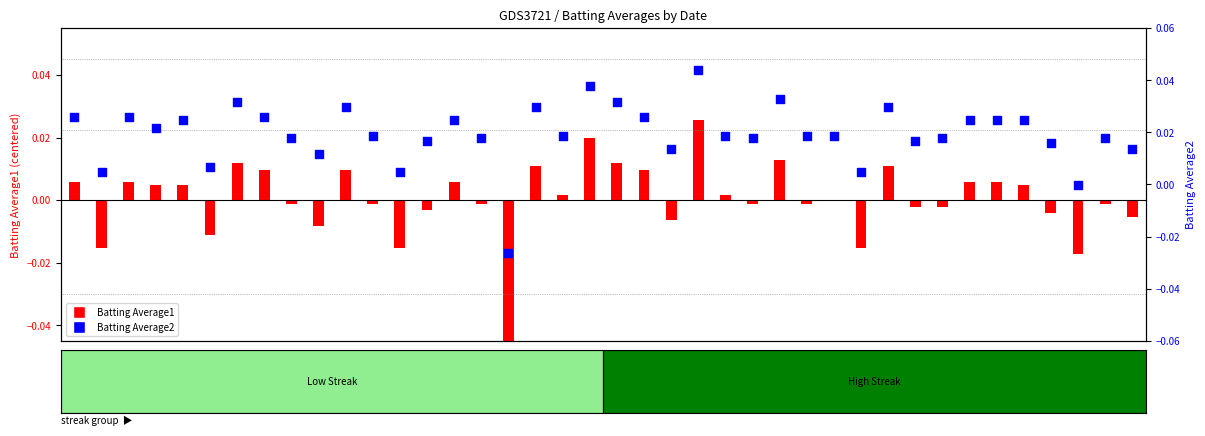

At how many categories does at least one series exceed 0?

38